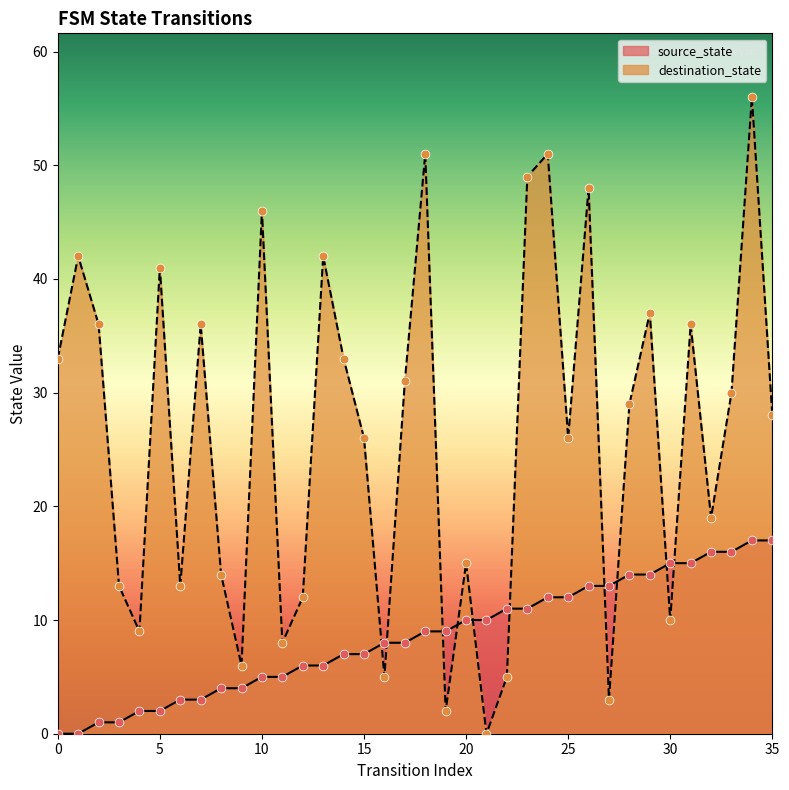

What is the total value across all series at 8?

18